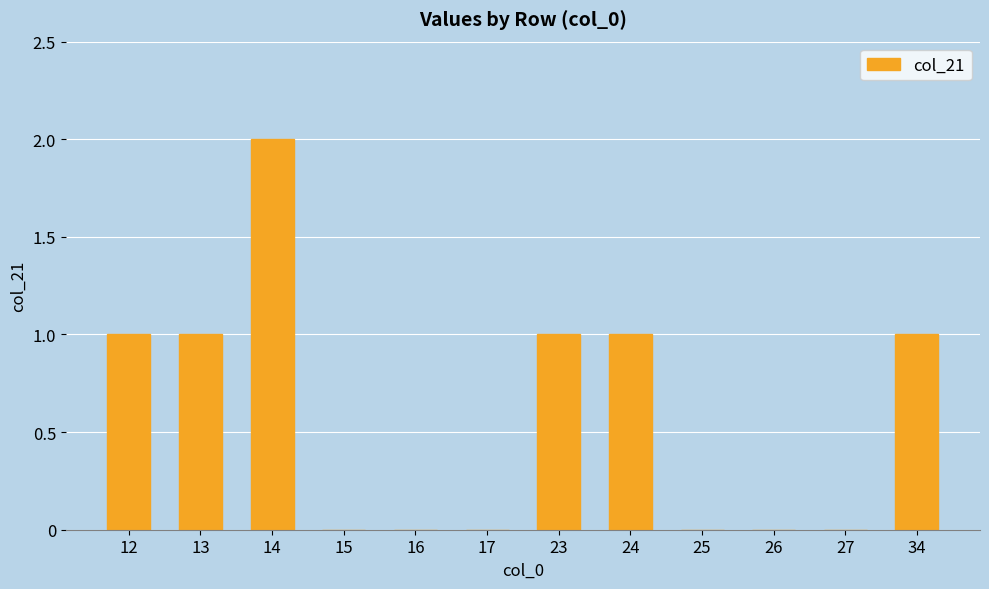

What is the average value?

1